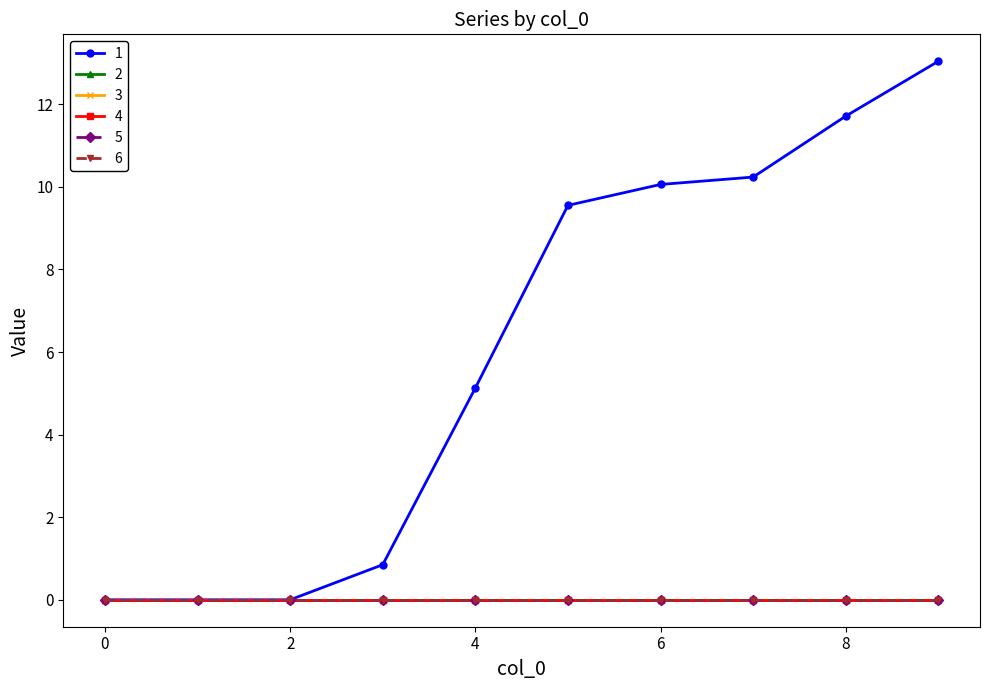

Reading left to right, extract all data points from this chart.

1: 0=0.0	1=0.0	2=0.0	3=0.8	4=5.1	5=9.6	6=10.1	7=10.2	8=11.7	9=13.0
2: 0=0.0	1=0.0	2=0.0	3=0.0	4=0.0	5=0.0	6=0.0	7=0.0	8=0.0	9=0.0
3: 0=0.0	1=0.0	2=0.0	3=0.0	4=0.0	5=0.0	6=0.0	7=0.0	8=0.0	9=0.0
4: 0=0.0	1=0.0	2=0.0	3=0.0	4=0.0	5=0.0	6=0.0	7=0.0	8=0.0	9=0.0
5: 0=0.0	1=0.0	2=0.0	3=0.0	4=0.0	5=0.0	6=0.0	7=0.0	8=0.0	9=0.0
6: 0=0.0	1=0.0	2=0.0	3=0.0	4=0.0	5=0.0	6=0.0	7=0.0	8=0.0	9=0.0